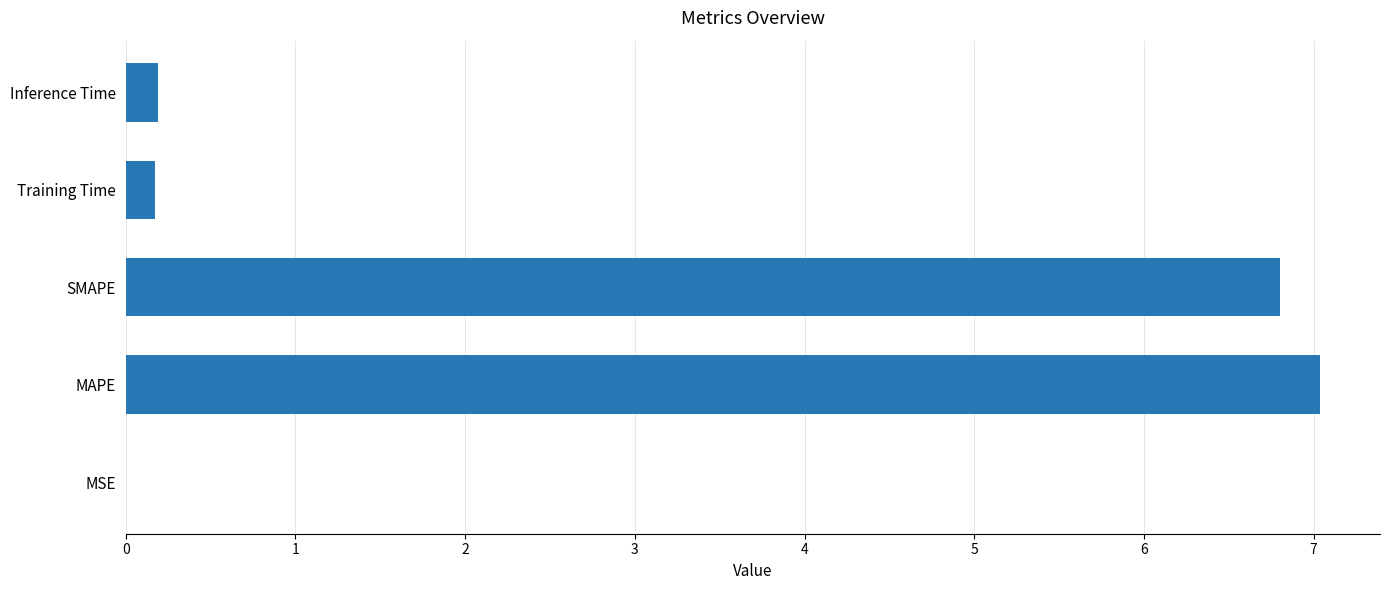

The value at MAPE is 2.4. True or false?

False